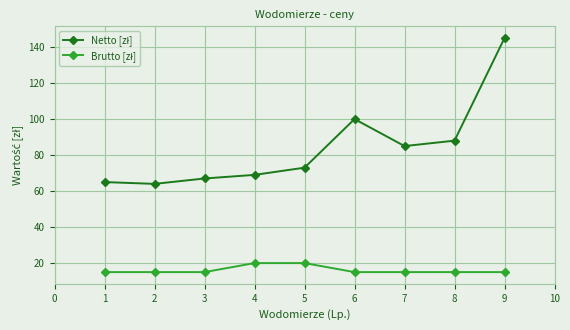

What is the total value across all series at 5?

93